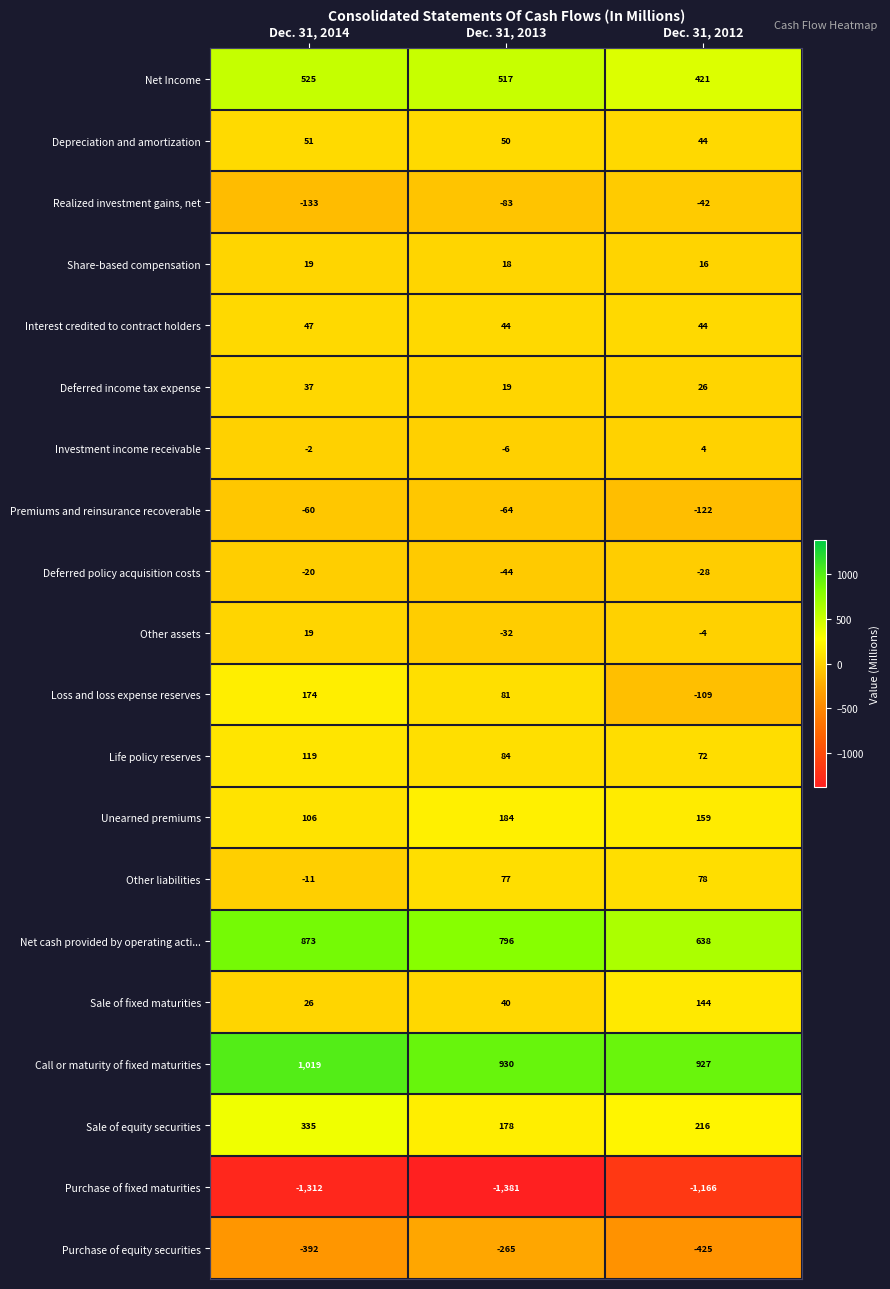

What is the total value across all series at Dec. 31, 2013?

1143